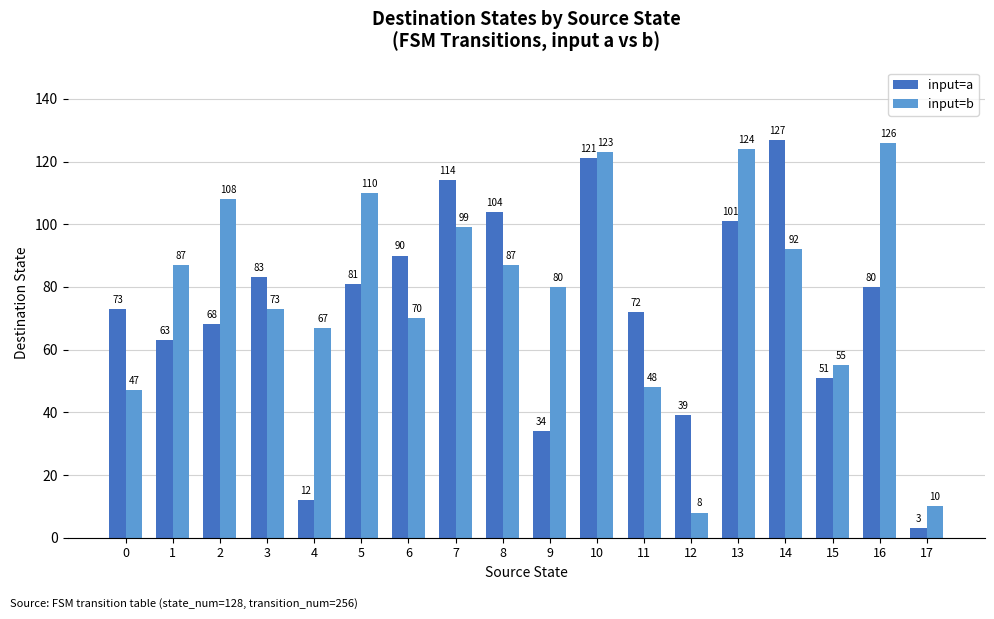

How many data points in input=b are less than 87?

9